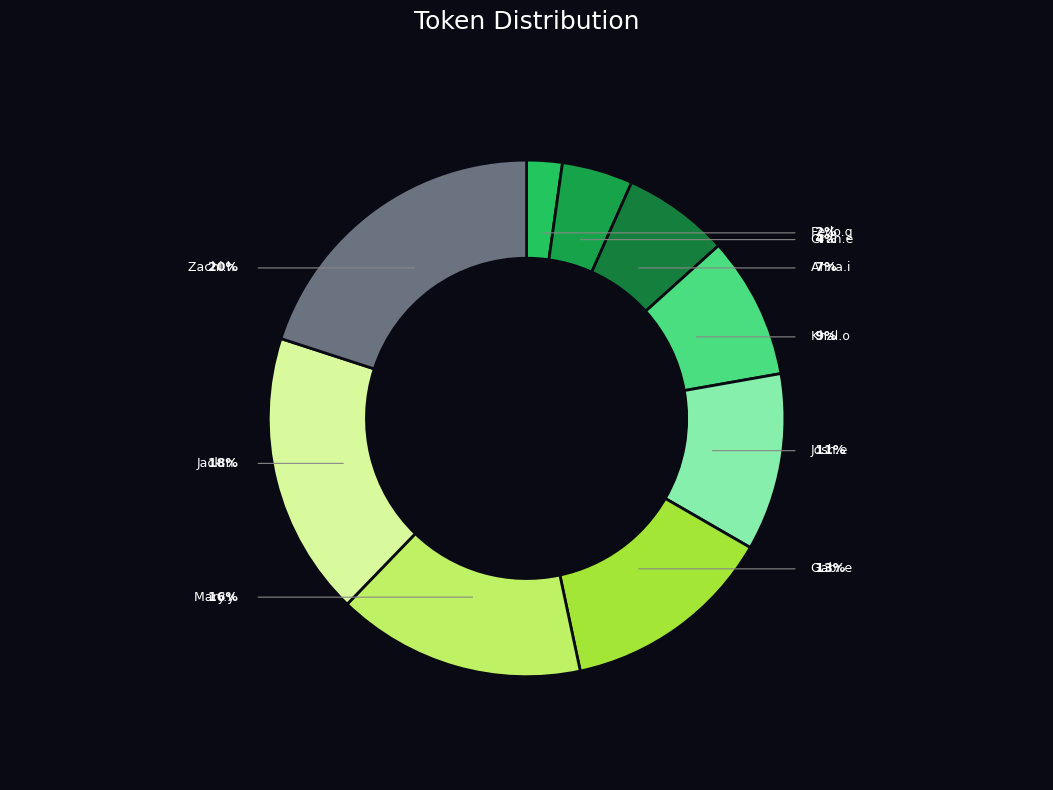

Is the sum of Khal.o and Fedo.g greater than half?

No